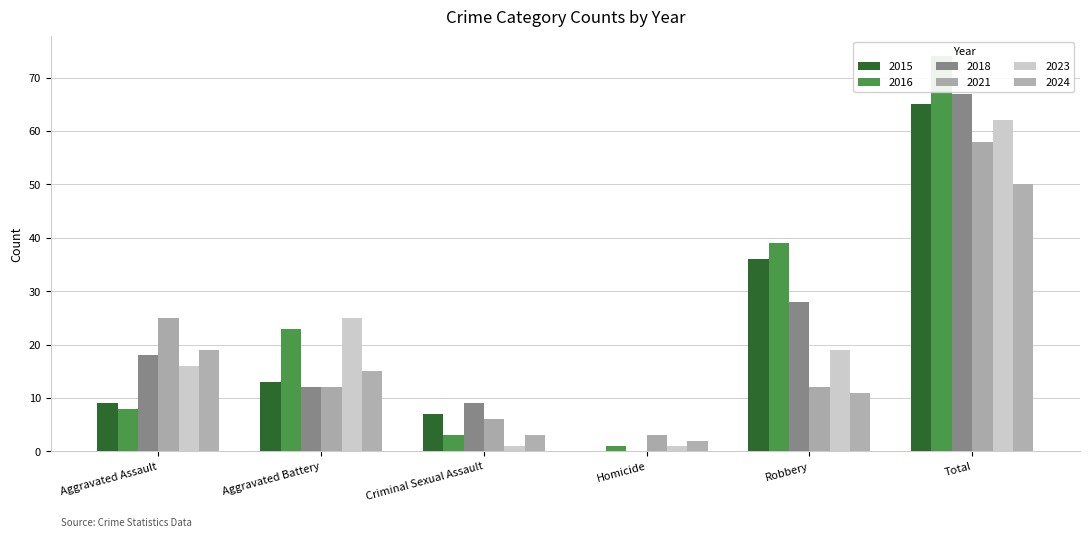

At which label does 2024 reach its peak?

Total